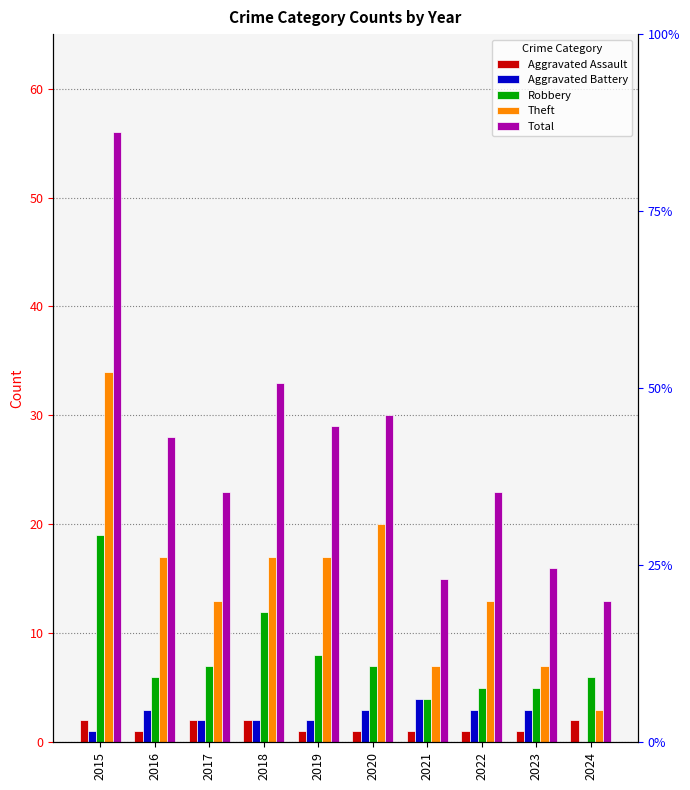

Reading left to right, transcribe all the data shown in this chart.

Aggravated Assault: 2015=2	2016=1	2017=2	2018=2	2019=1	2020=1	2021=1	2022=1	2023=1	2024=2
Aggravated Battery: 2015=1	2016=3	2017=2	2018=2	2019=2	2020=3	2021=4	2022=3	2023=3	2024=0
Robbery: 2015=19	2016=6	2017=7	2018=12	2019=8	2020=7	2021=4	2022=5	2023=5	2024=6
Theft: 2015=34	2016=17	2017=13	2018=17	2019=17	2020=20	2021=7	2022=13	2023=7	2024=3
Total: 2015=56	2016=28	2017=23	2018=33	2019=29	2020=30	2021=15	2022=23	2023=16	2024=13